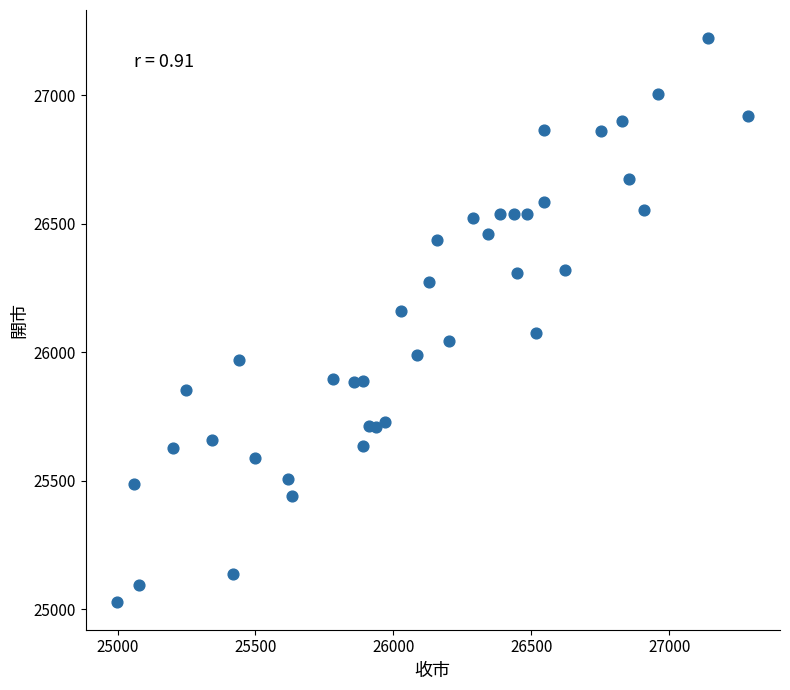

What is the range of Y values (max minus min)?

2190.9